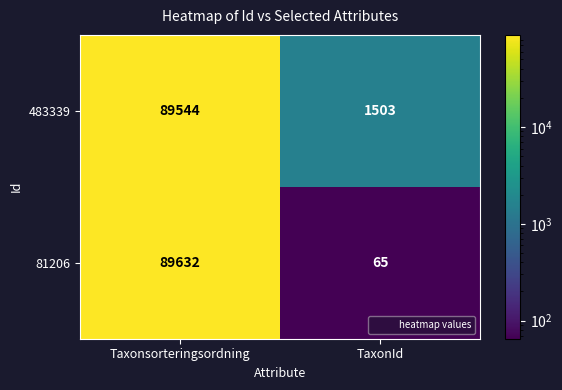

The 483339 series shows 89544 at Taxonsorteringsordning. True or false?

True